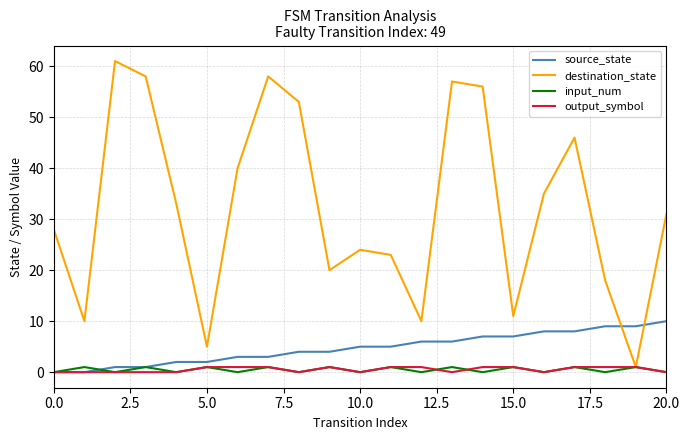

Which series has the widest spread of values?

destination_state